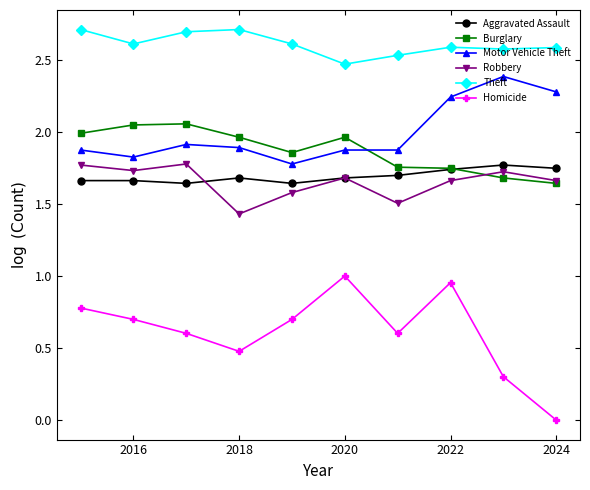

Which series has the widest spread of values?

Homicide